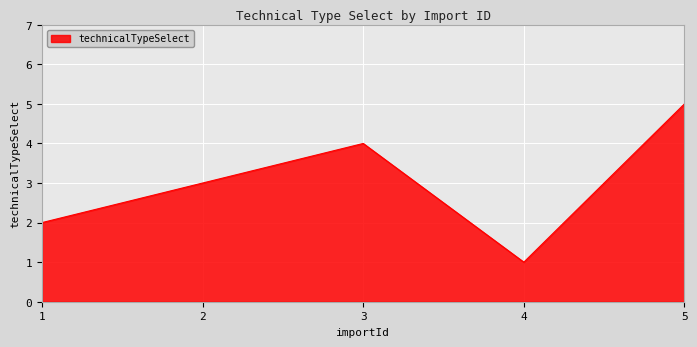

What is the average value?

3